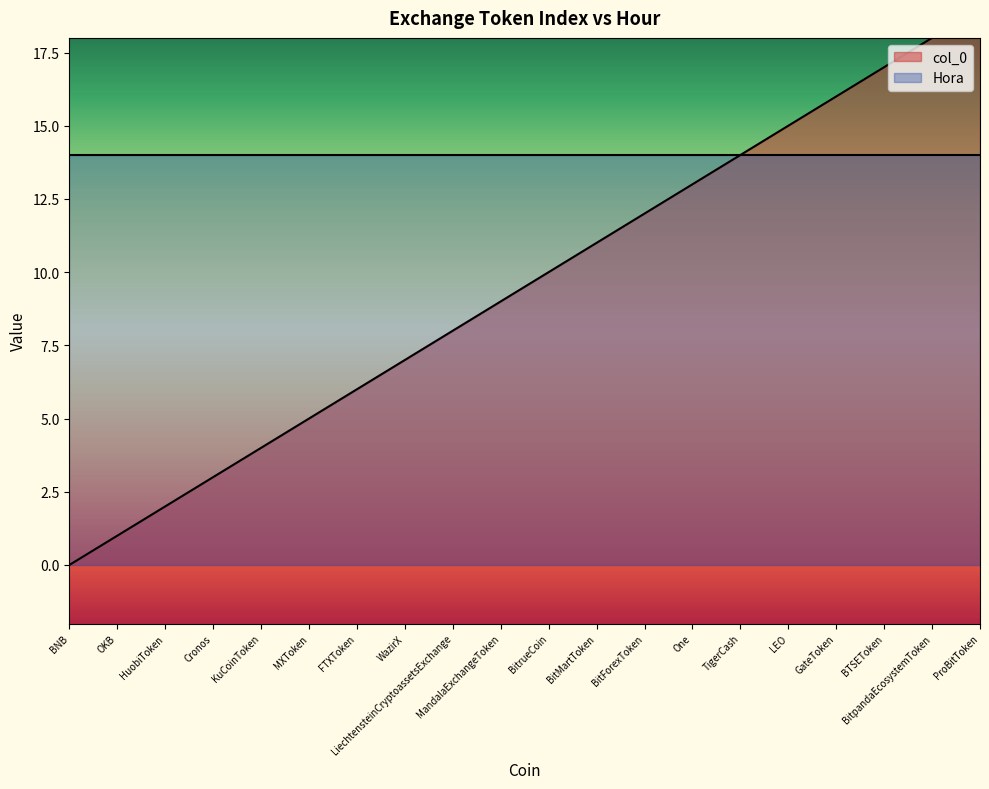

What value does the data have at Cronos?

3